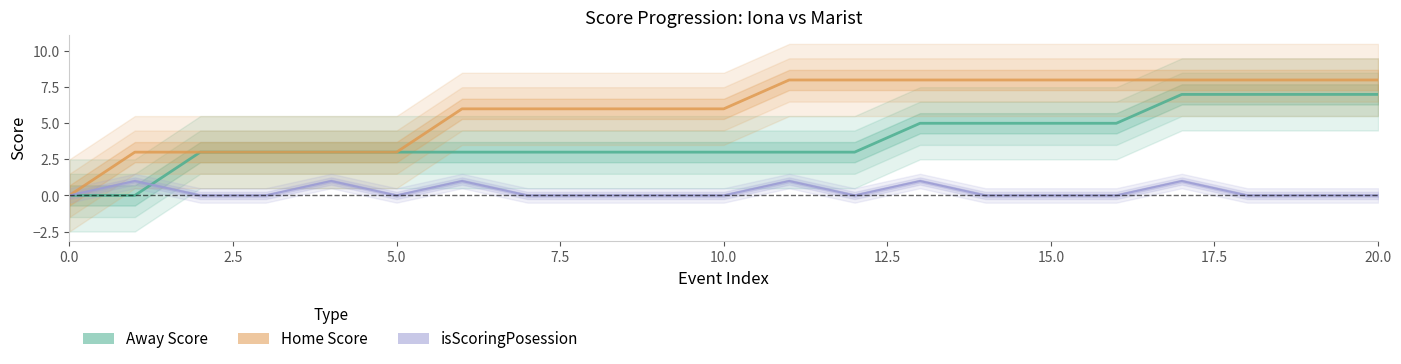

Count the number of categories in the chart.

21